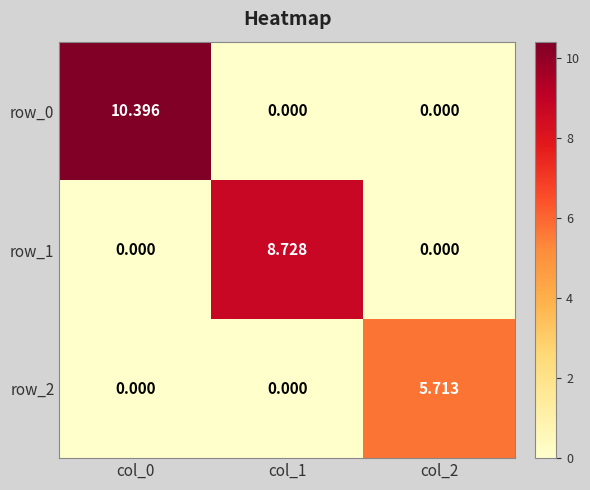

How many values in row_2 are above zero?

1